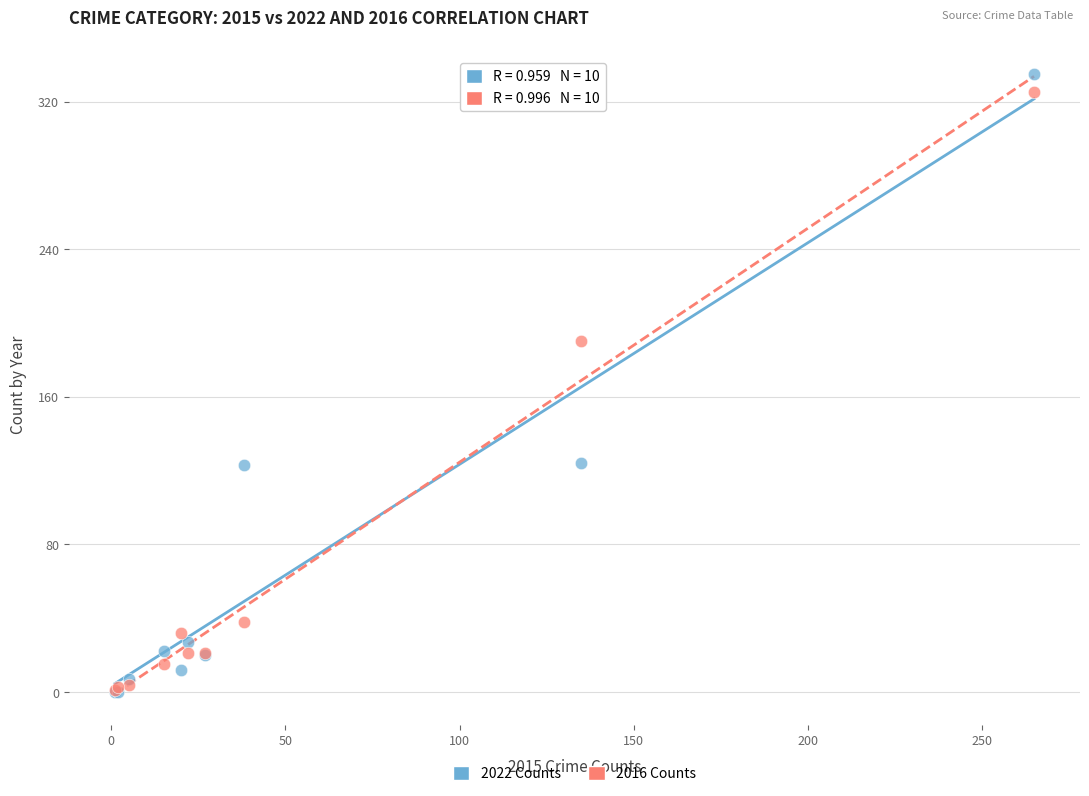

What are all the series names shown in the legend?

2022 Counts, 2016 Counts